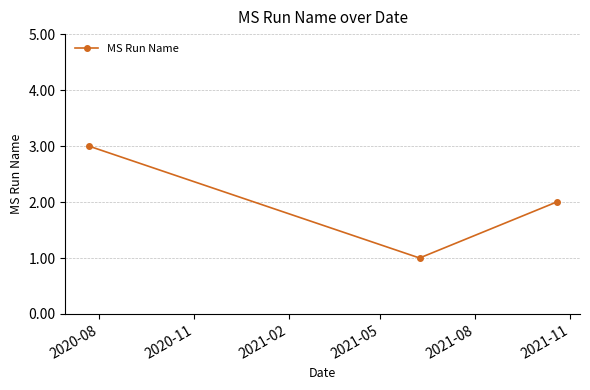

What is the sum of all values?

6